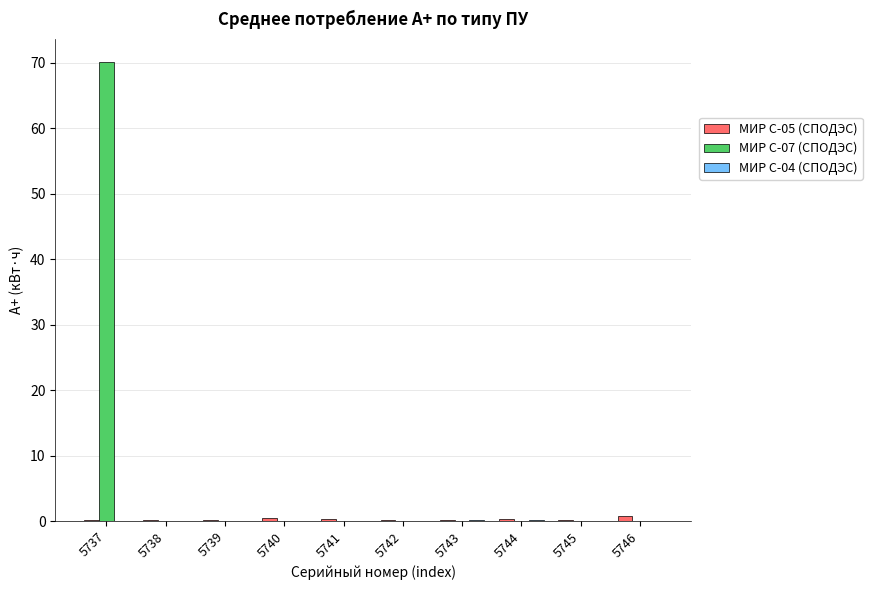

What is the total value across all series at 5744?

0.5